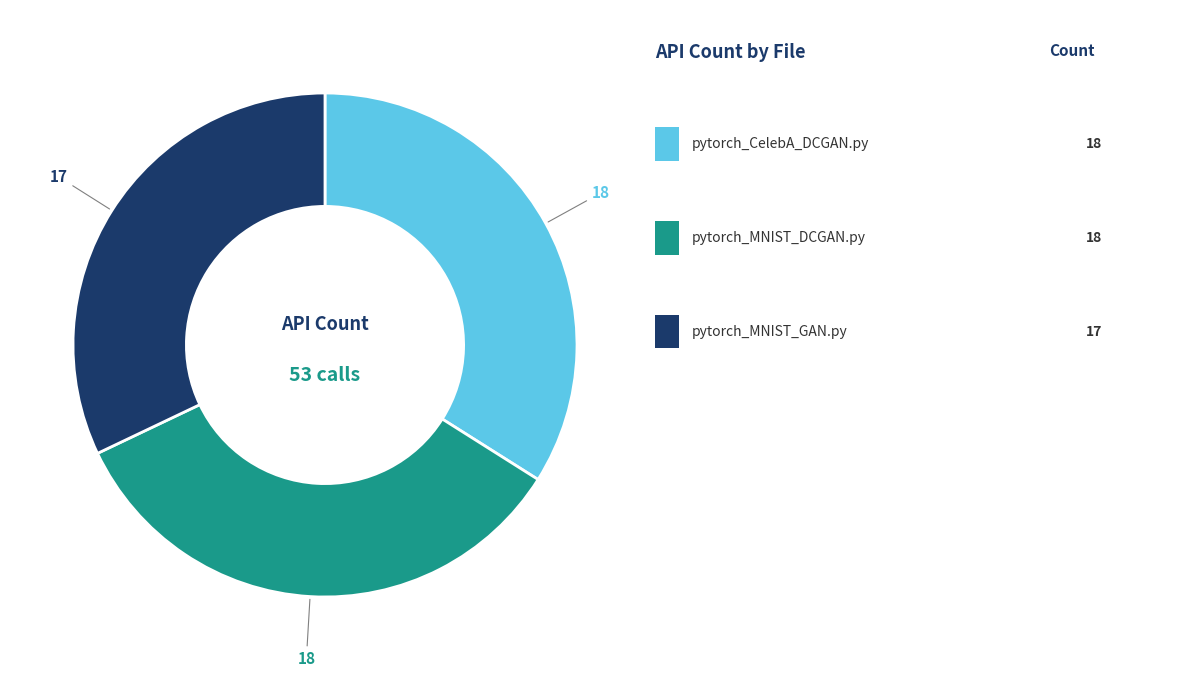

Count the number of slices in the pie.

3